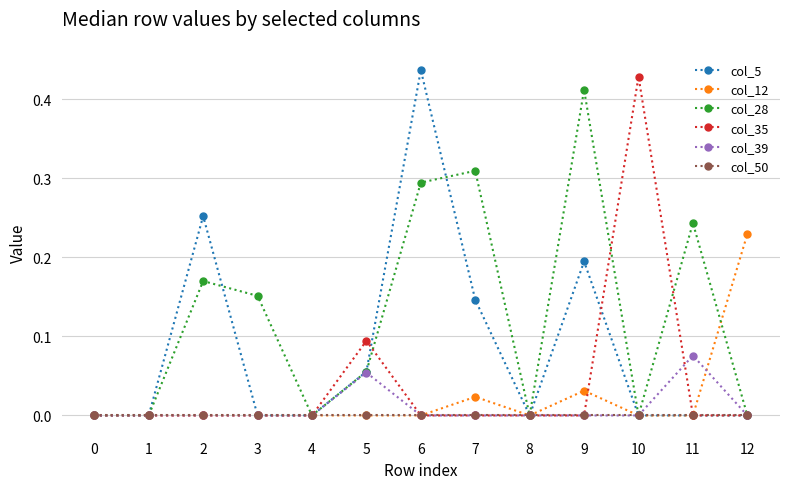

Where is the first local maximum for col_5?

2